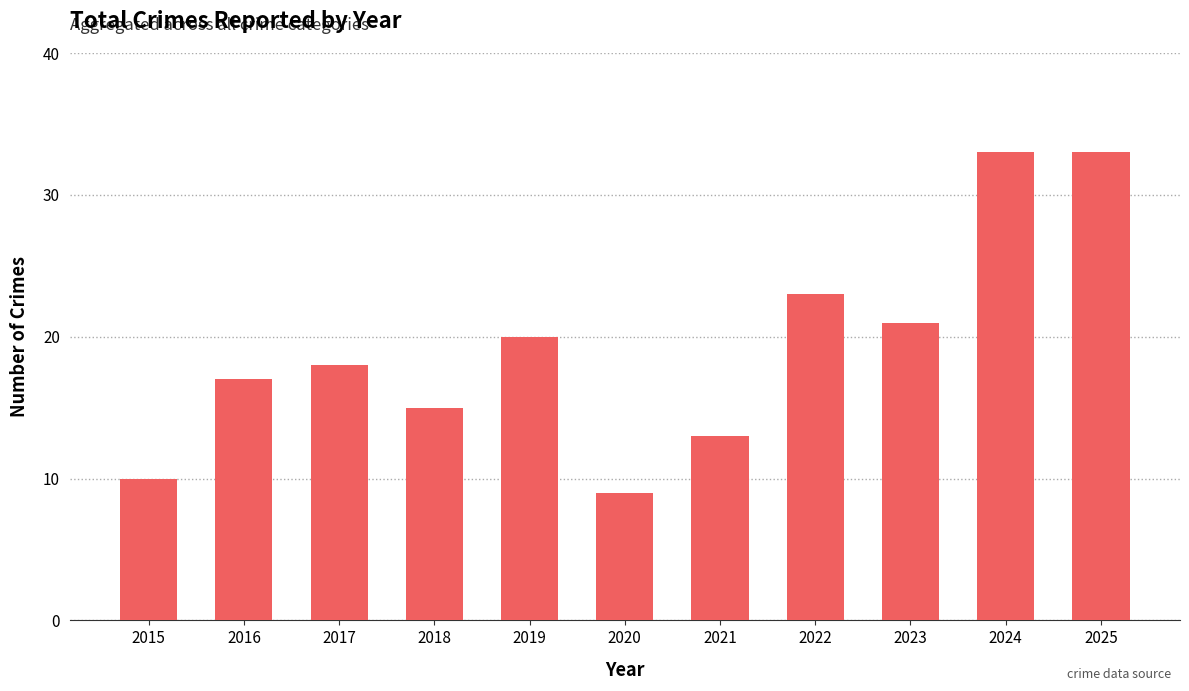

Reading right to left, list all the values displayed in this chart.

2025=33	2024=33	2023=21	2022=23	2021=13	2020=9	2019=20	2018=15	2017=18	2016=17	2015=10